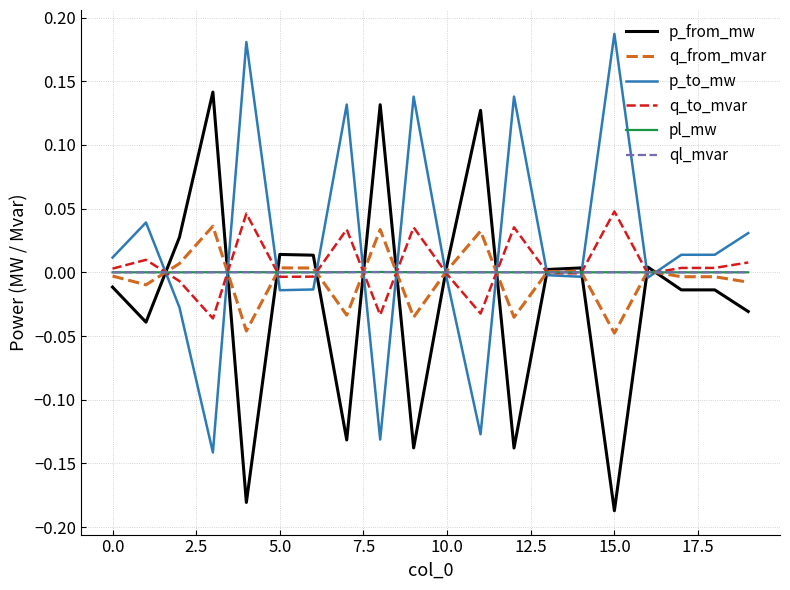

What are all the series names shown in the legend?

p_from_mw, q_from_mvar, p_to_mw, q_to_mvar, pl_mw, ql_mvar